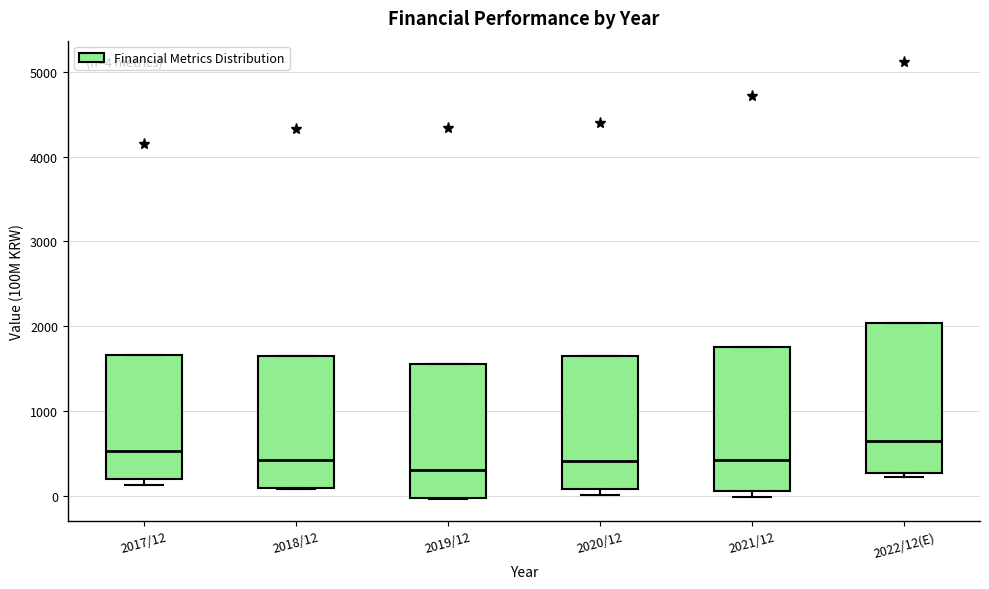

Which box has the highest median line?

2022/12(E)